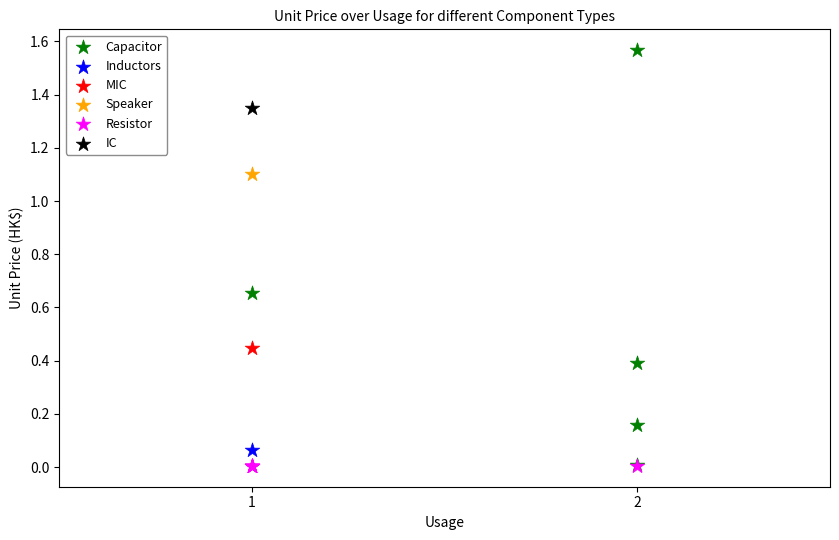

What are all the series names shown in the legend?

Capacitor, Inductors, MIC, Speaker, Resistor, IC